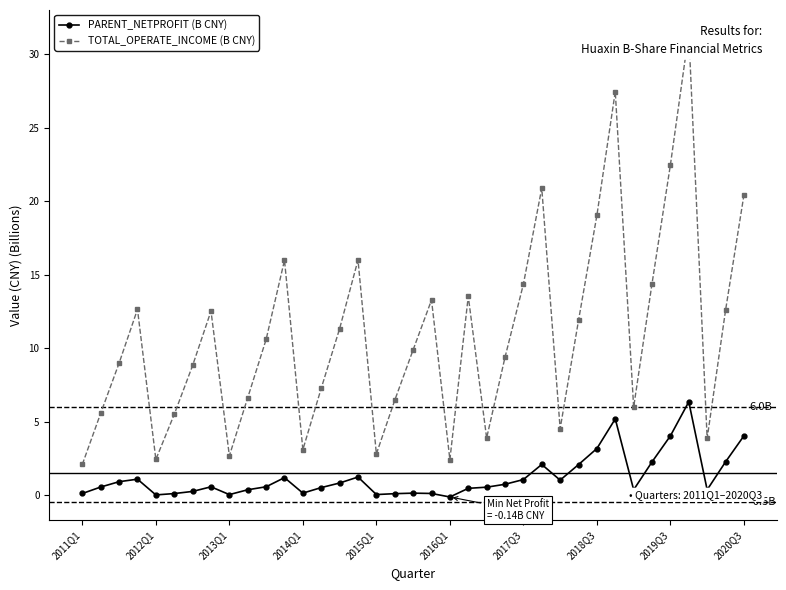

Reading left to right, list all the values displayed in this chart.

PARENT_NETPROFIT (B CNY): 0.1	0.5	0.9	1.1	0.0	0.1	0.2	0.6	0.0	0.4	0.6	1.2	0.1	0.5	0.8	1.2	0.0	0.1	0.1	0.1	-0.1	0.5	0.5	0.7	1.0	2.1	1.0	2.1	3.2	5.2	0.4	2.3	4.0	6.3	0.4	2.3	4.0
TOTAL_OPERATE_INCOME (B CNY): 2.1	5.6	9.0	12.6	2.4	5.5	8.8	12.5	2.7	6.6	10.6	16.0	3.1	7.3	11.3	16.0	2.8	6.5	9.9	13.3	2.4	13.5	3.9	9.4	14.3	20.9	4.5	11.9	19.0	27.5	6.0	14.4	22.5	31.4	3.8	12.6	20.4